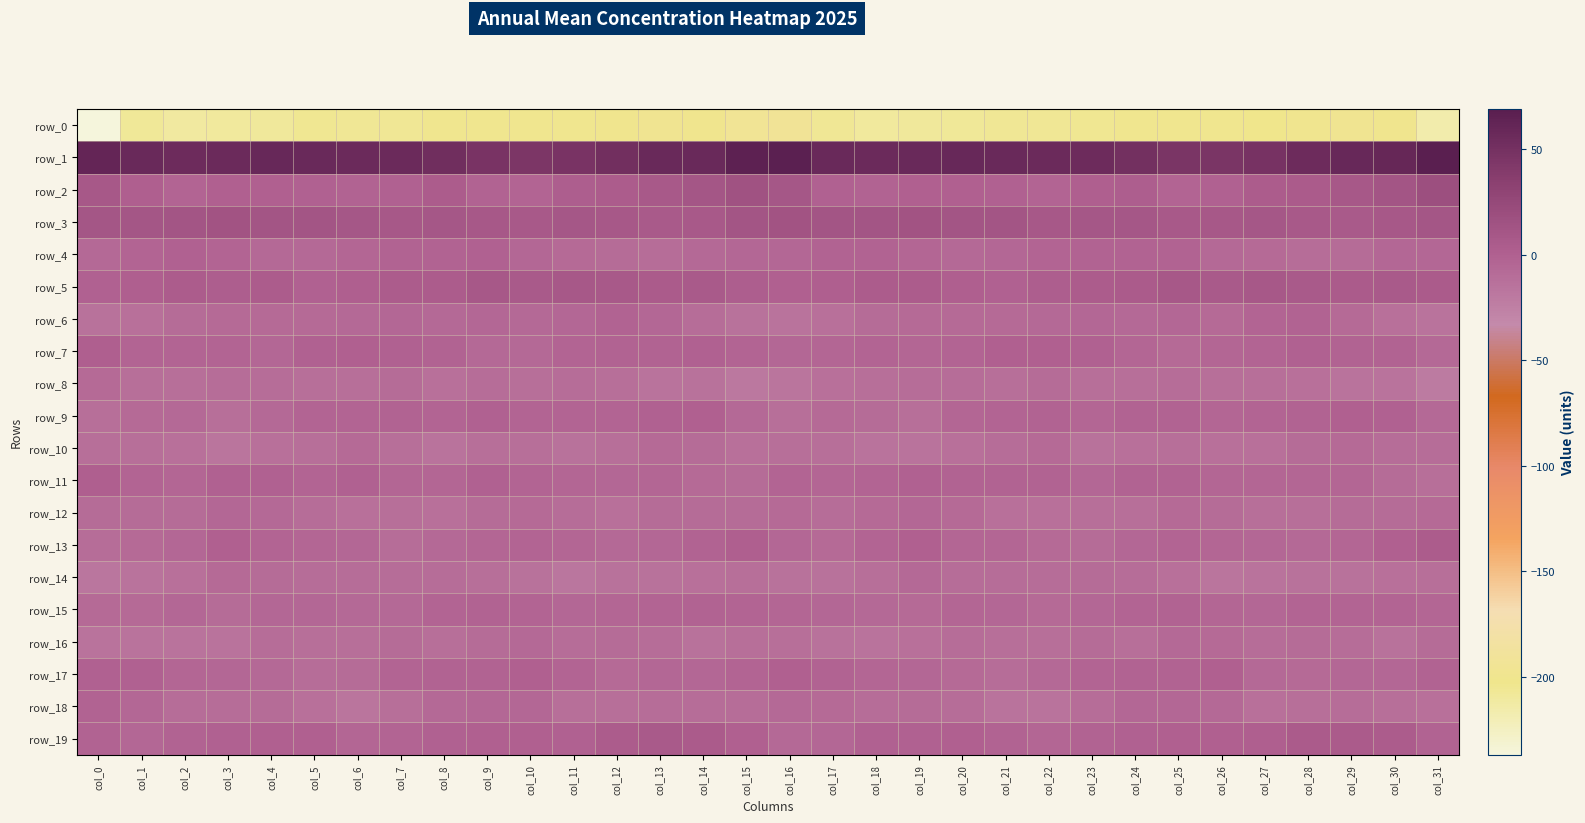

What is the average value of the row_8 series?

-12.2